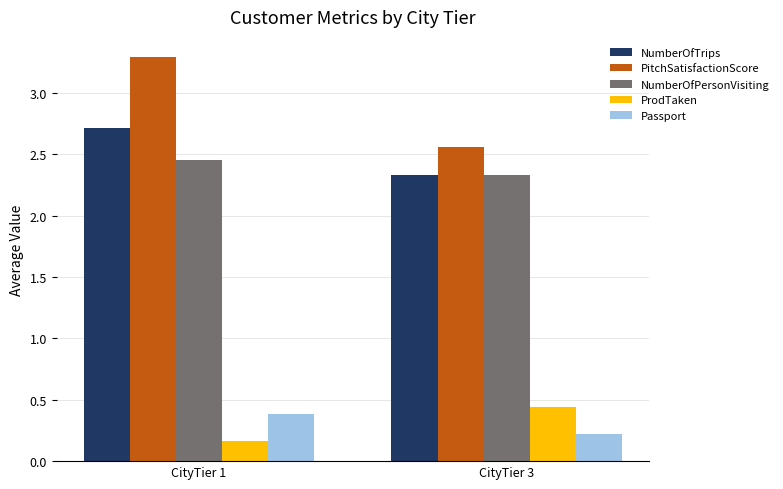

What is the sum of all Passport values?

0.6